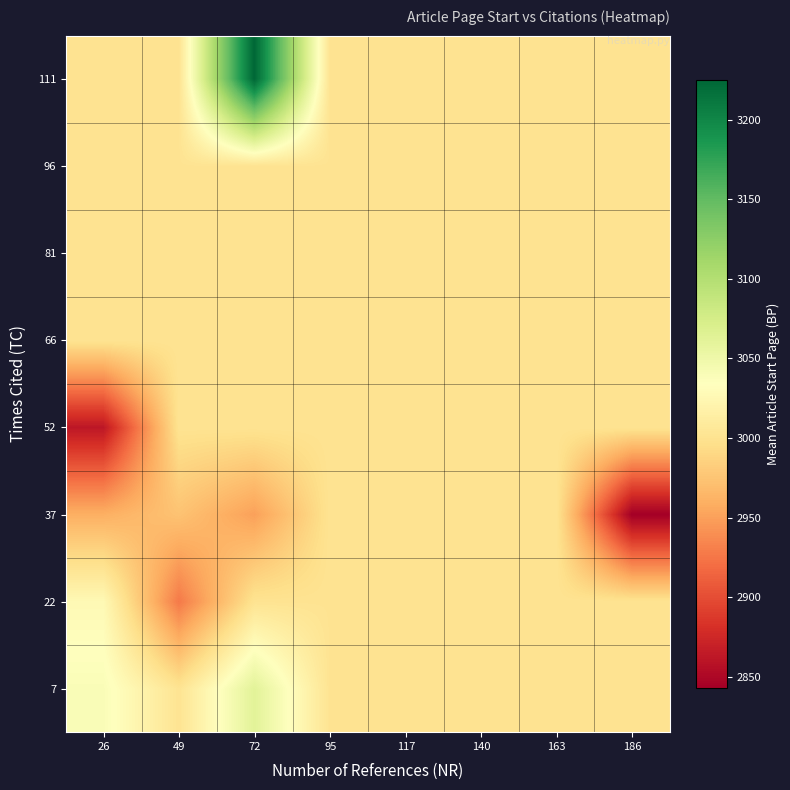

How many data points does each series have?

8